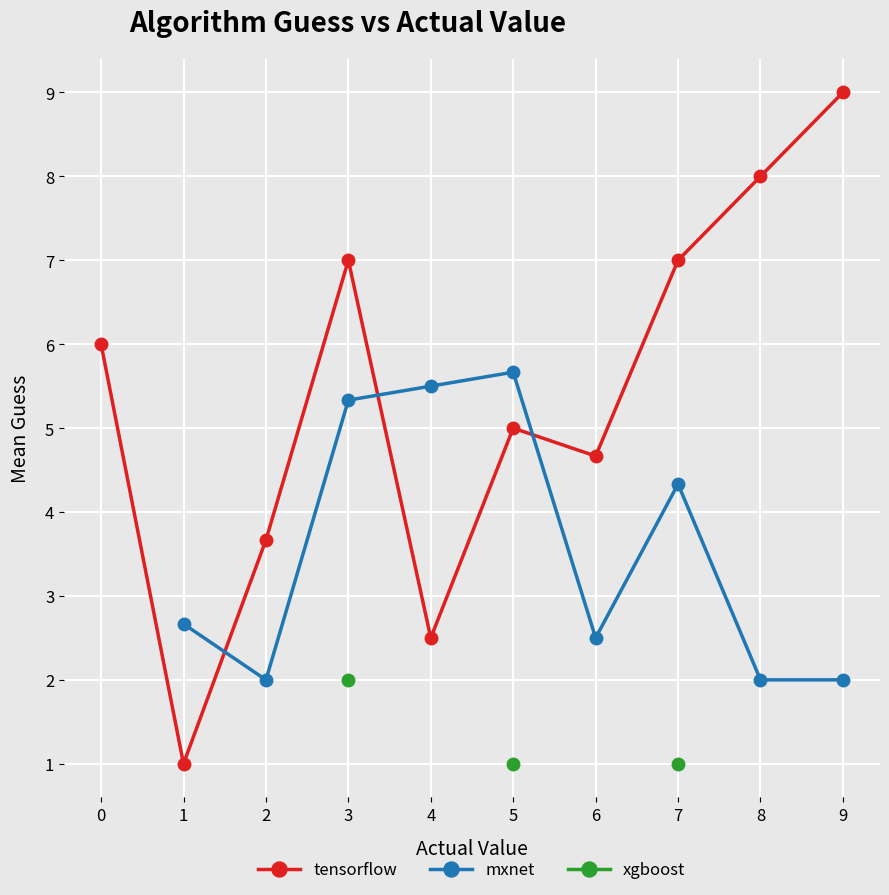

True or false: mxnet and xgboost cross at least once.

False